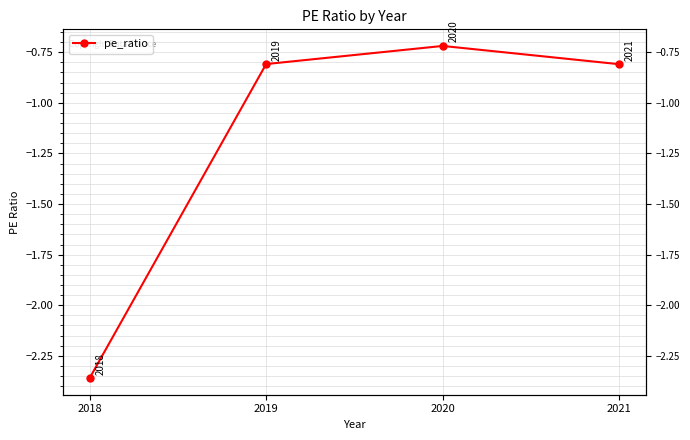

What is the difference between the maximum and minimum values?

1.6